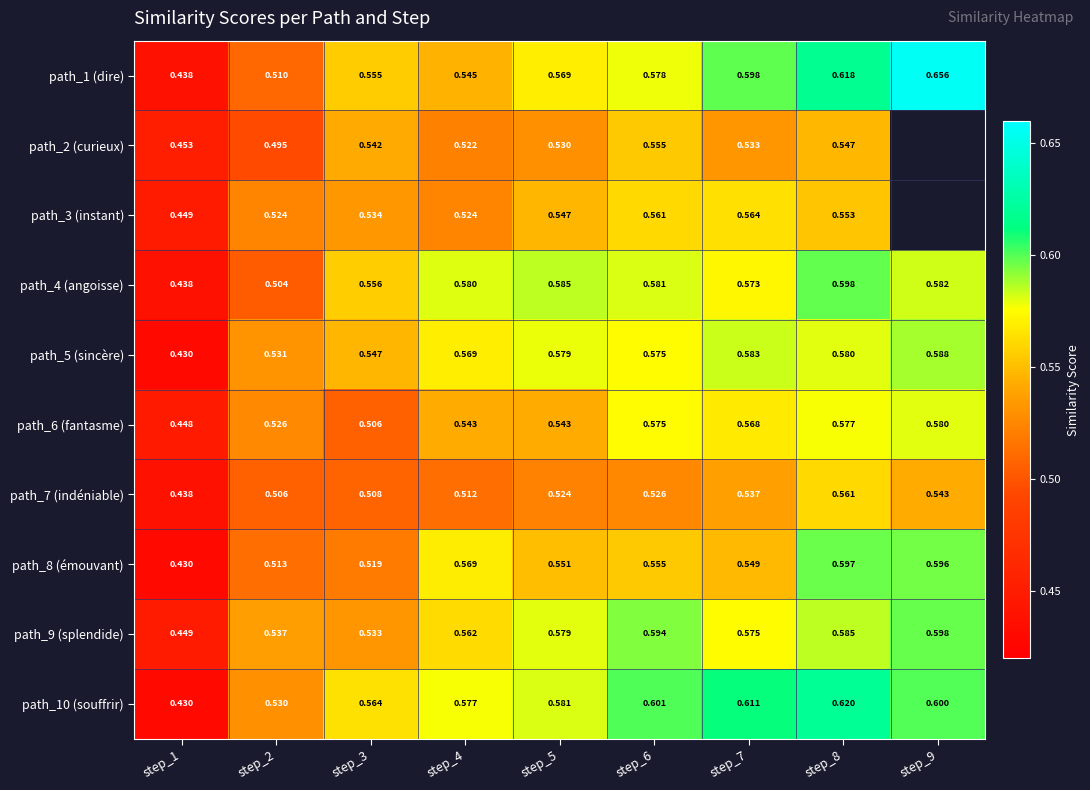

Is the value of path_2 (curieux) at step_4 greater than the value of path_4 (angoisse) at step_2?

Yes